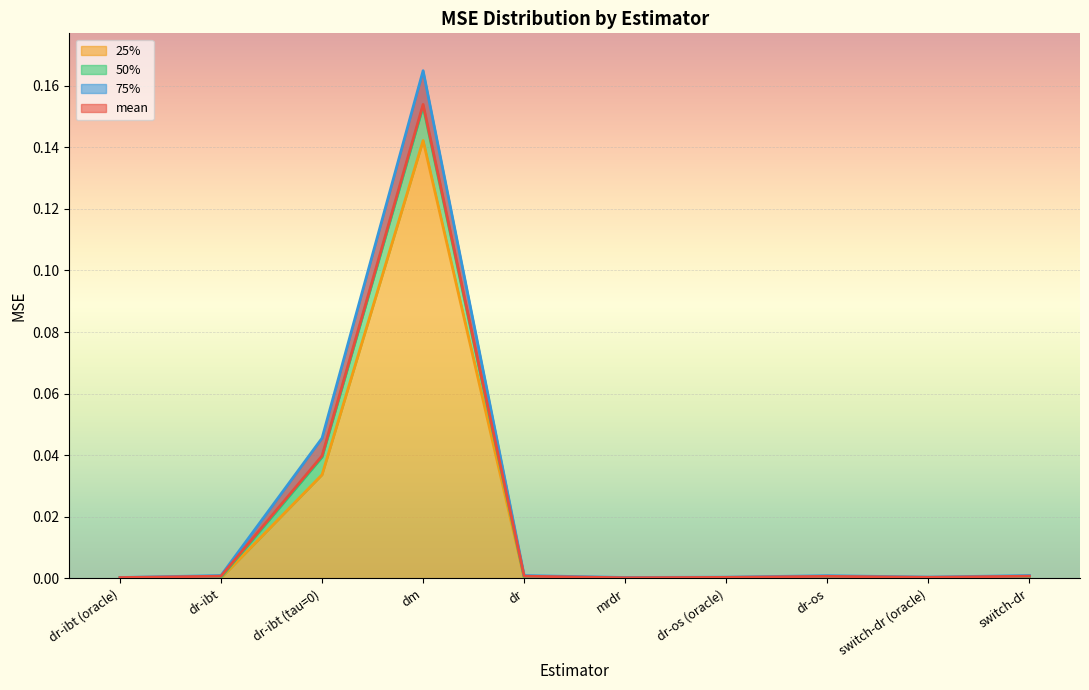

Is the value of mean at dr-os greater than the value of 50% at dm?

No